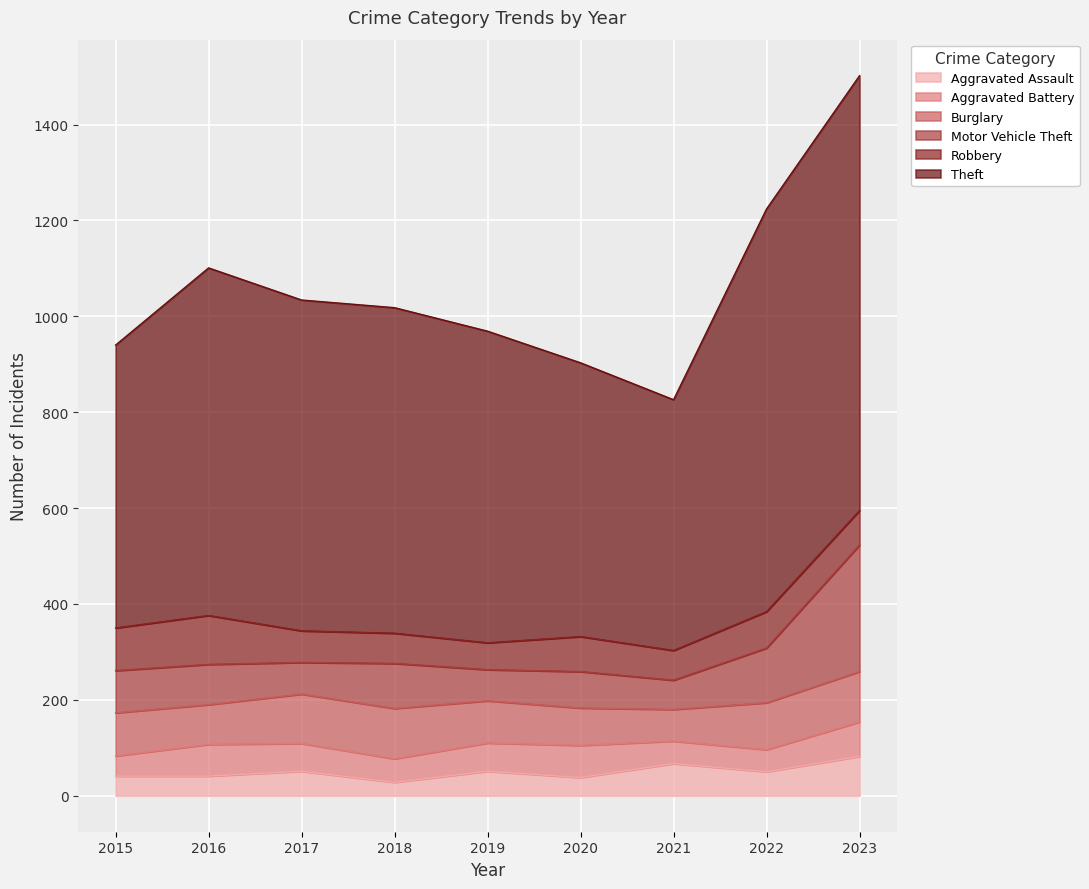

Reading right to left, what are all the values shown in this chart?

Aggravated Assault: 82	50	67	38	51	28	51	41	41
Aggravated Battery: 72	46	47	67	59	49	58	66	42
Burglary: 105	98	66	78	88	105	103	83	90
Motor Vehicle Theft: 264	114	61	76	65	94	66	84	88
Robbery: 72	76	62	73	56	63	66	102	89
Theft: 907	840	523	571	650	679	690	725	590